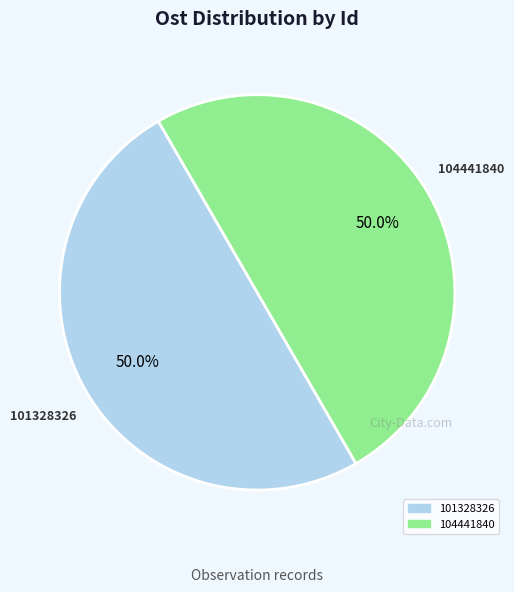

Combined, do 101328326 and 104441840 account for over 50%?

Yes